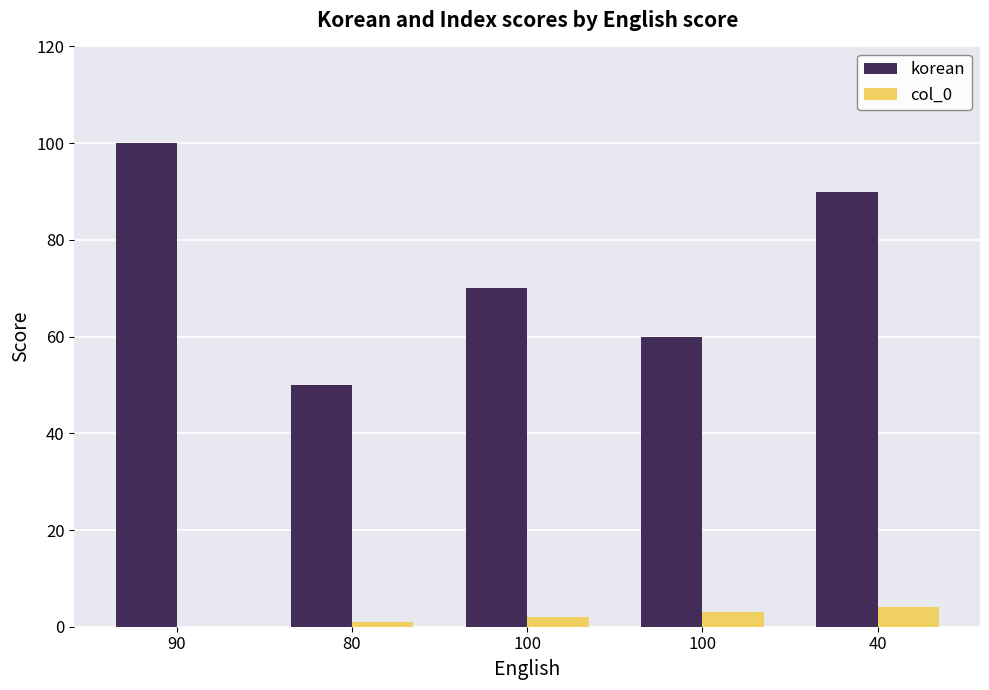

Does the chart contain stacked bars?

No